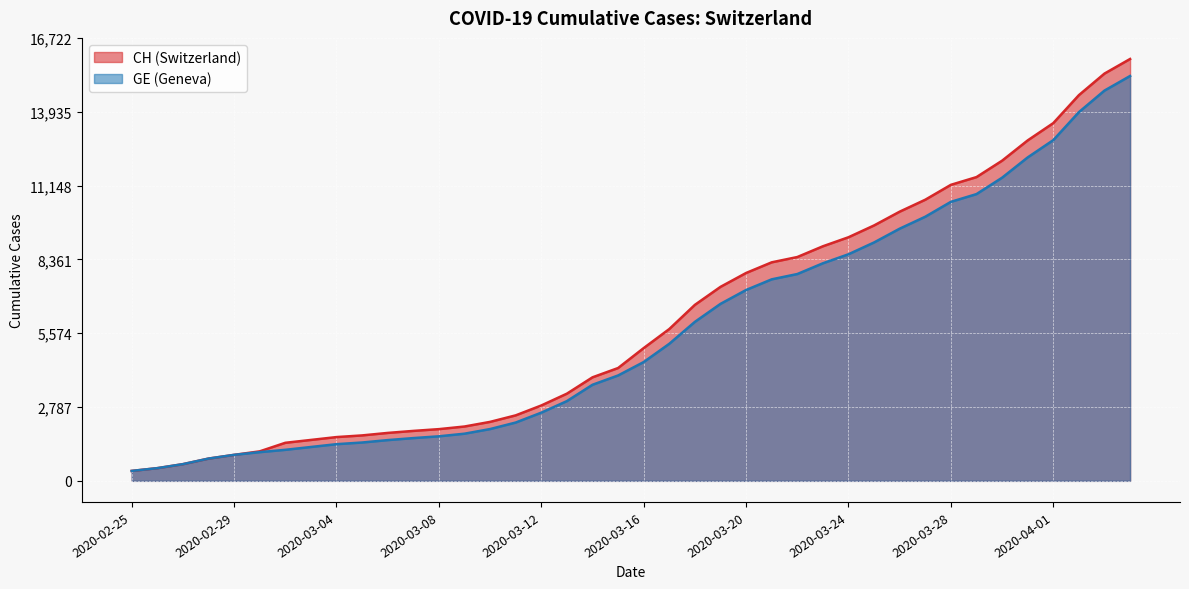

What is the sum of all GE values?

225656